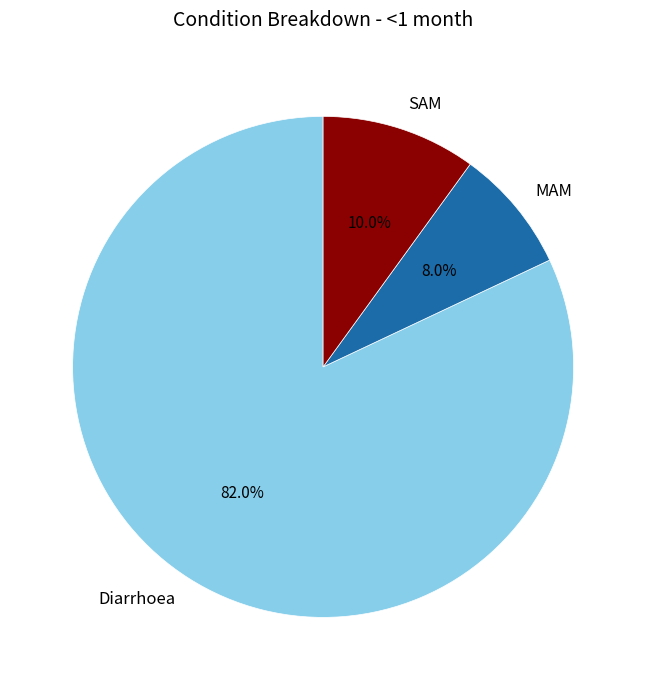

To the nearest percent, what is the difference between the MAM and Diarrhoea slice percentages?

74%